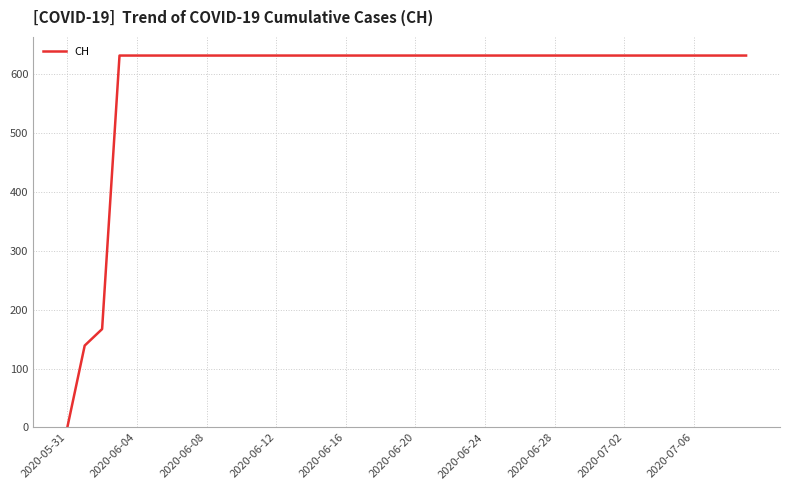

What is the maximum value shown in the chart?

631